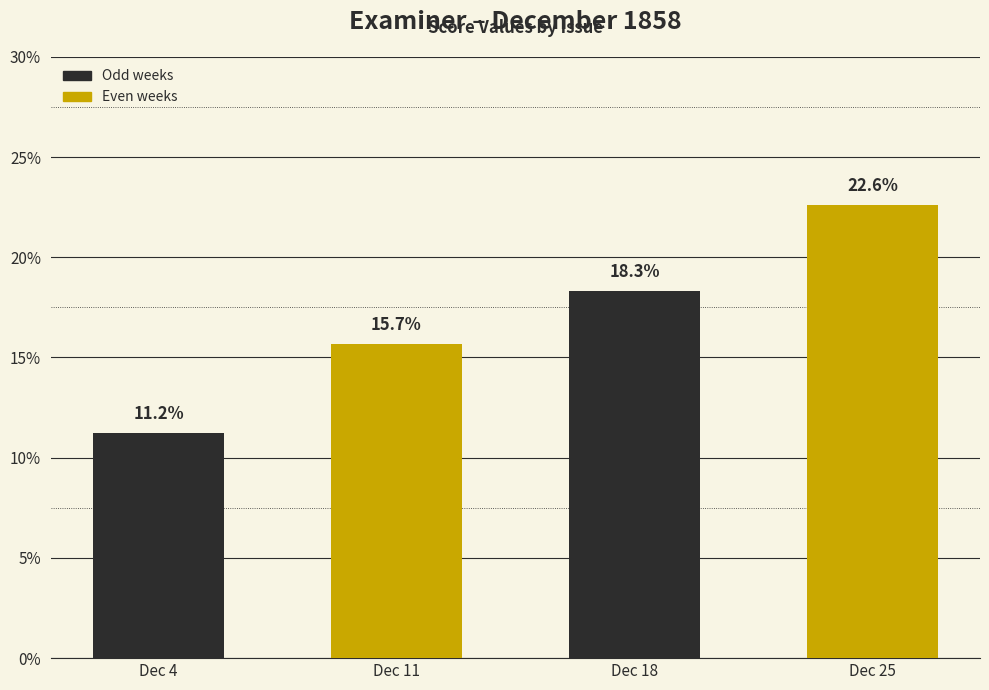

Does the chart contain any negative values?

No